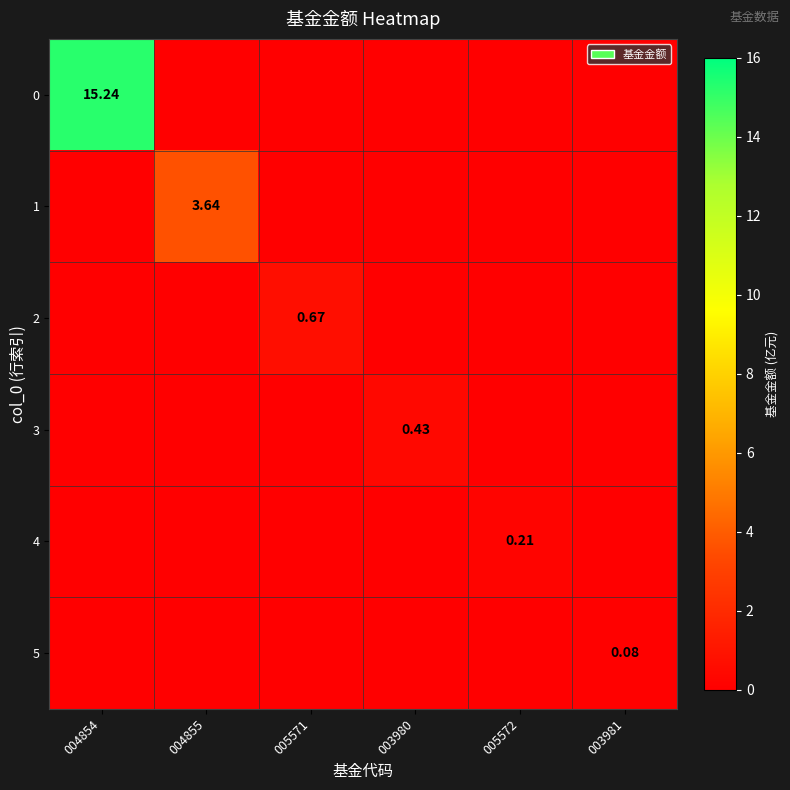

Which series changed the most between 005571 and 005572?

2